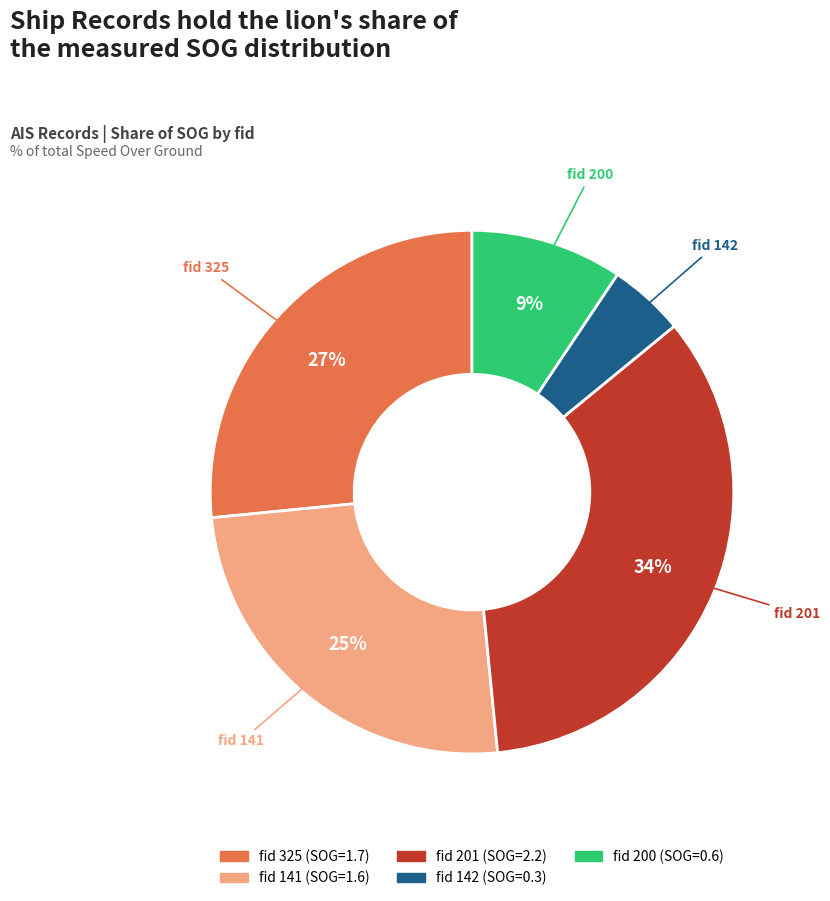

Does any single category account for the majority?

No